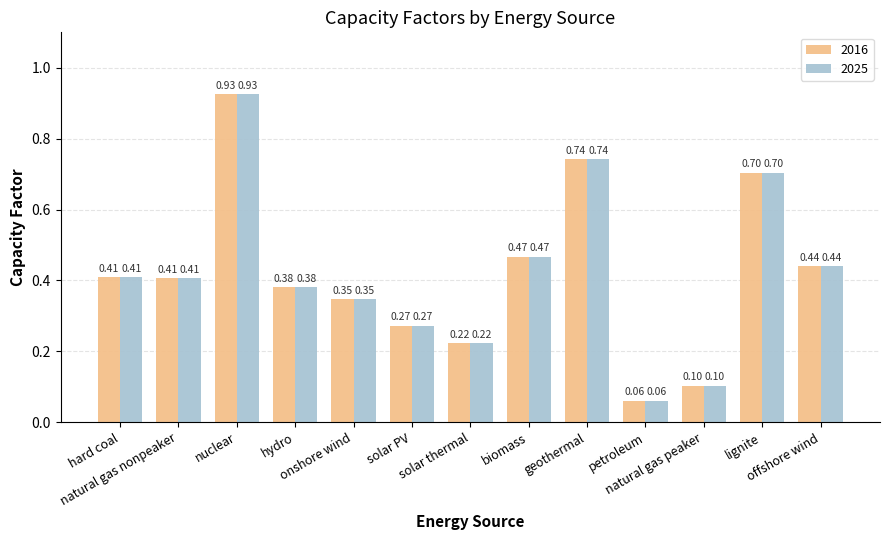

What is the sum of all 2025 values?

5.5